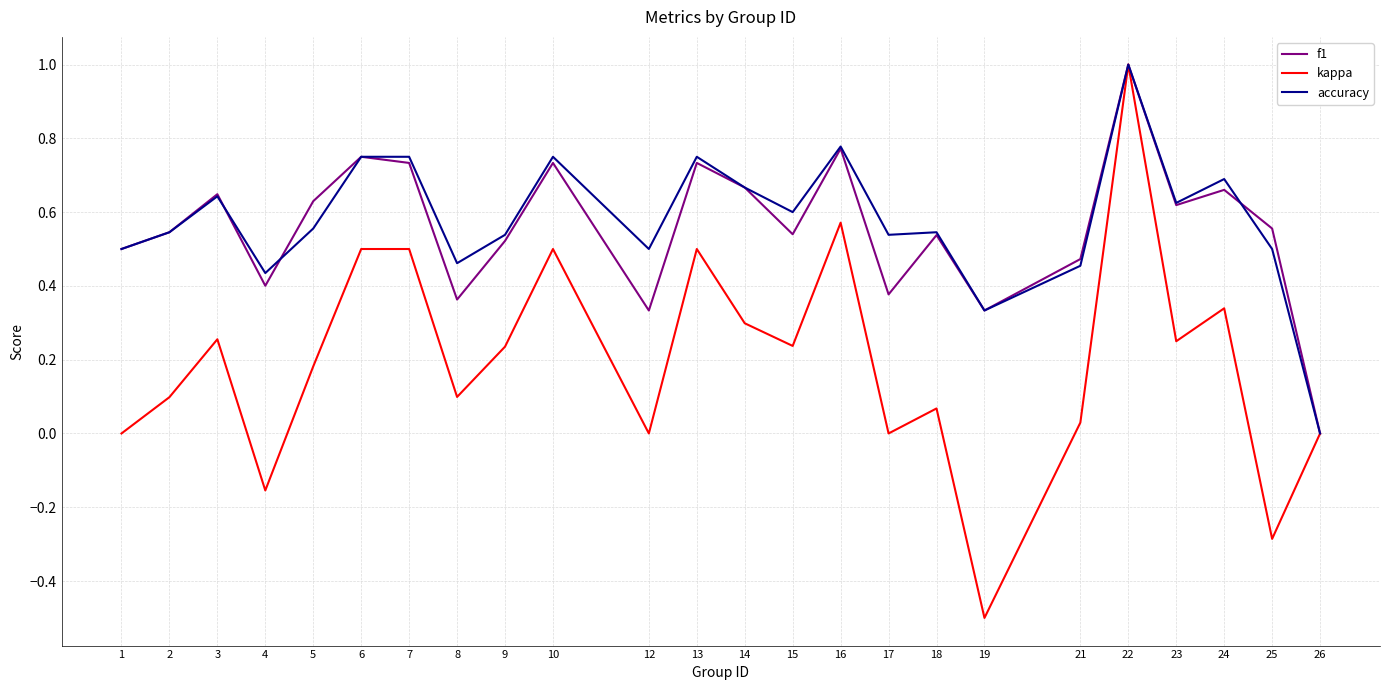

Which label corresponds to the largest value in the chart?

22